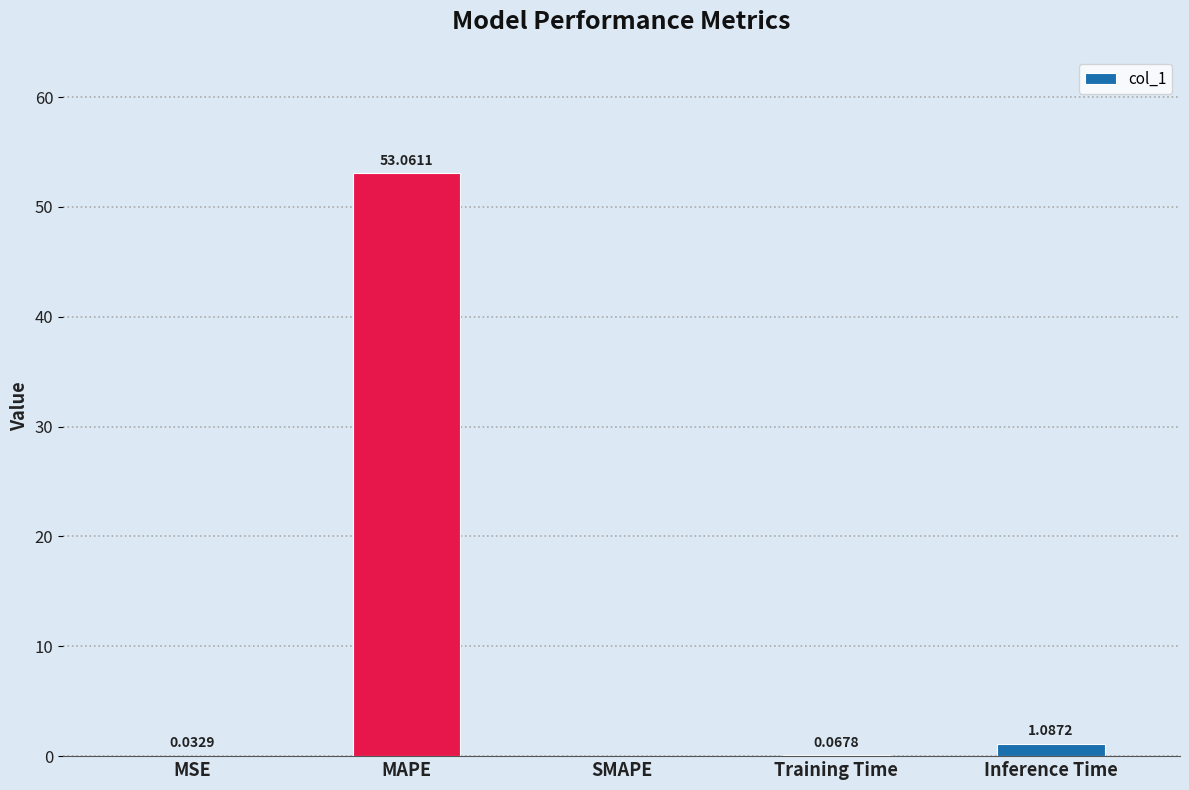

What is the change in value from SMAPE to Inference Time?

+1.1